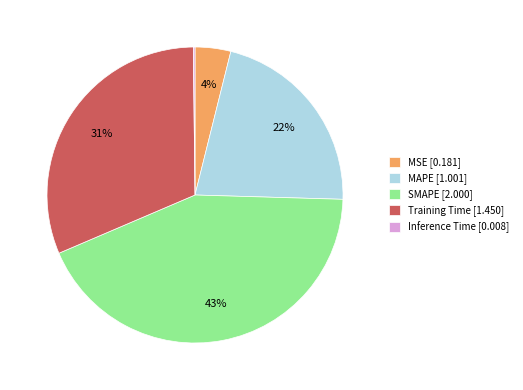

Combined, do MAPE [1.001] and SMAPE [2.000] account for over 50%?

Yes